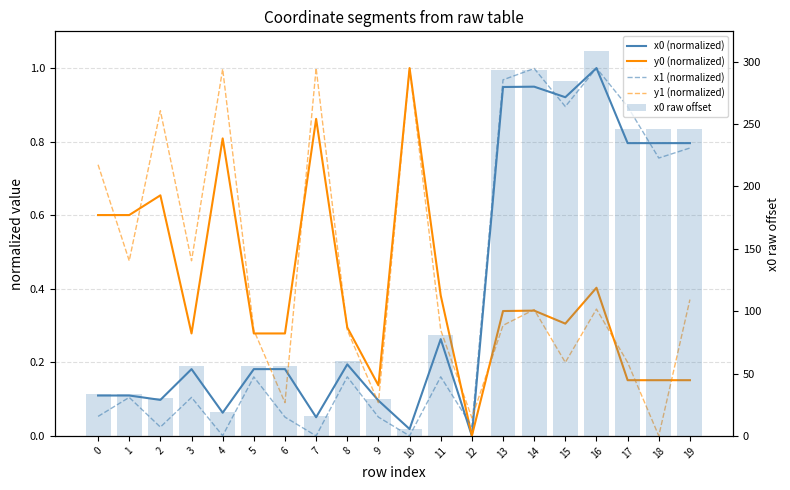

What are all the series names shown in the legend?

x0 (normalized), y0 (normalized), x1 (normalized), y1 (normalized), x0 raw offset